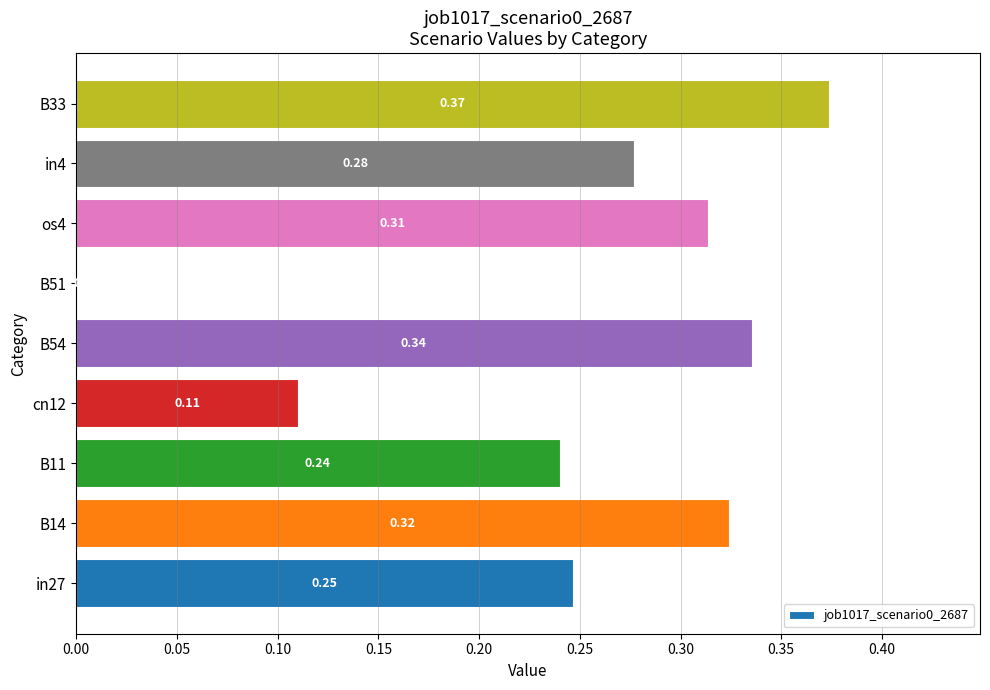

Which has a higher value, B54 or B14?

B54